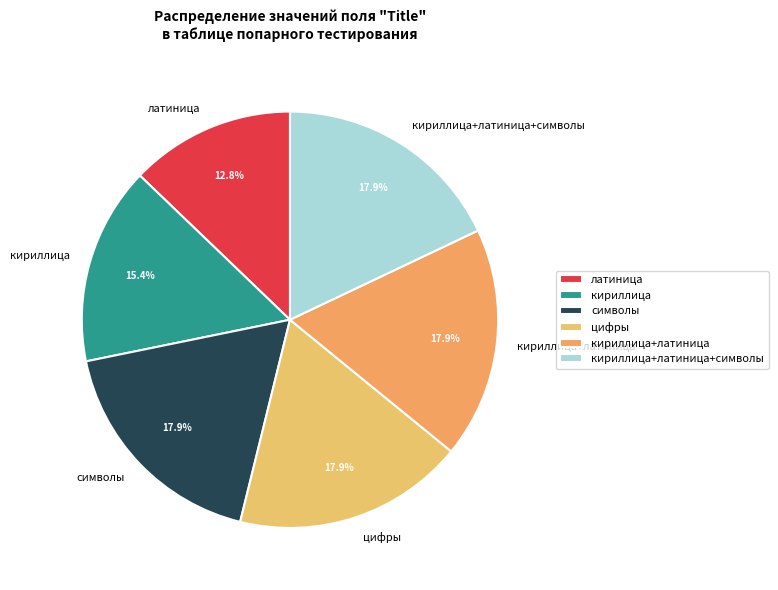

Does any single category account for the majority?

No